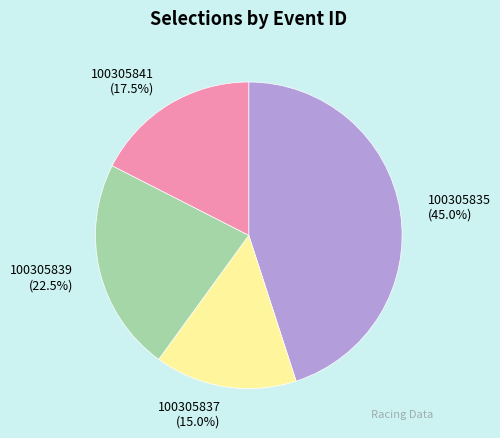

Is there a majority slice in this chart?

No